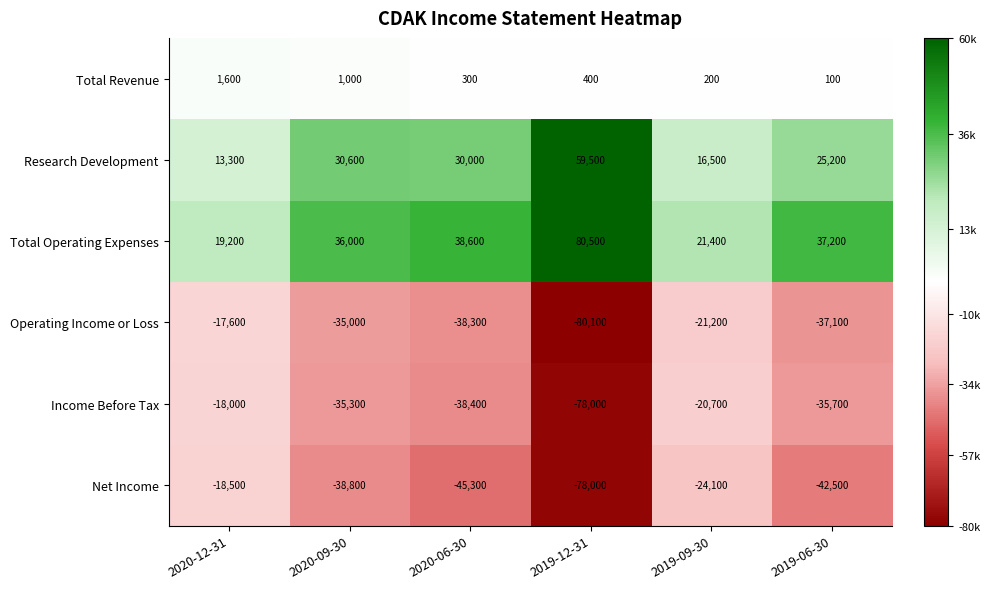

What is the total value across all series at 2020-09-30?

-41500